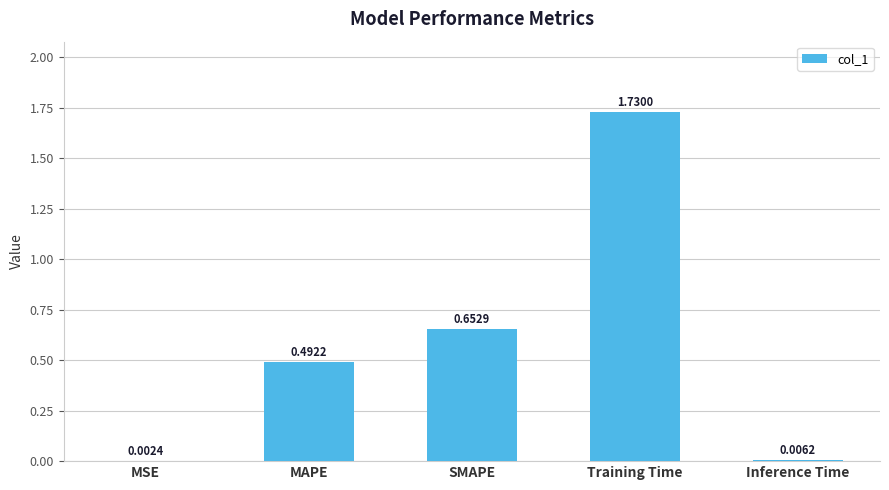

Which category has the highest value across all series?

Training Time